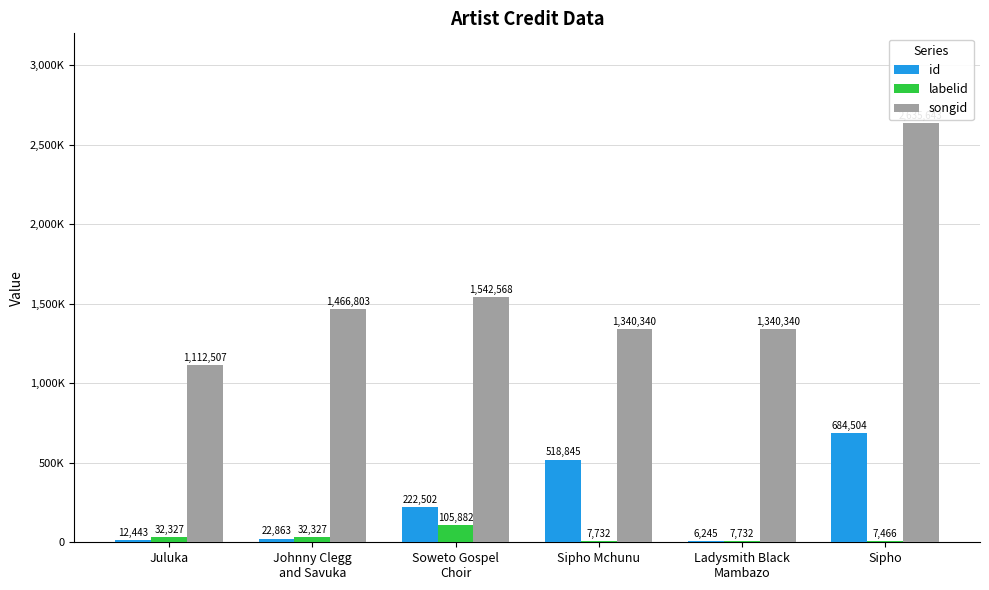

At which label does labelid first exceed 32327?

Soweto Gospel
Choir